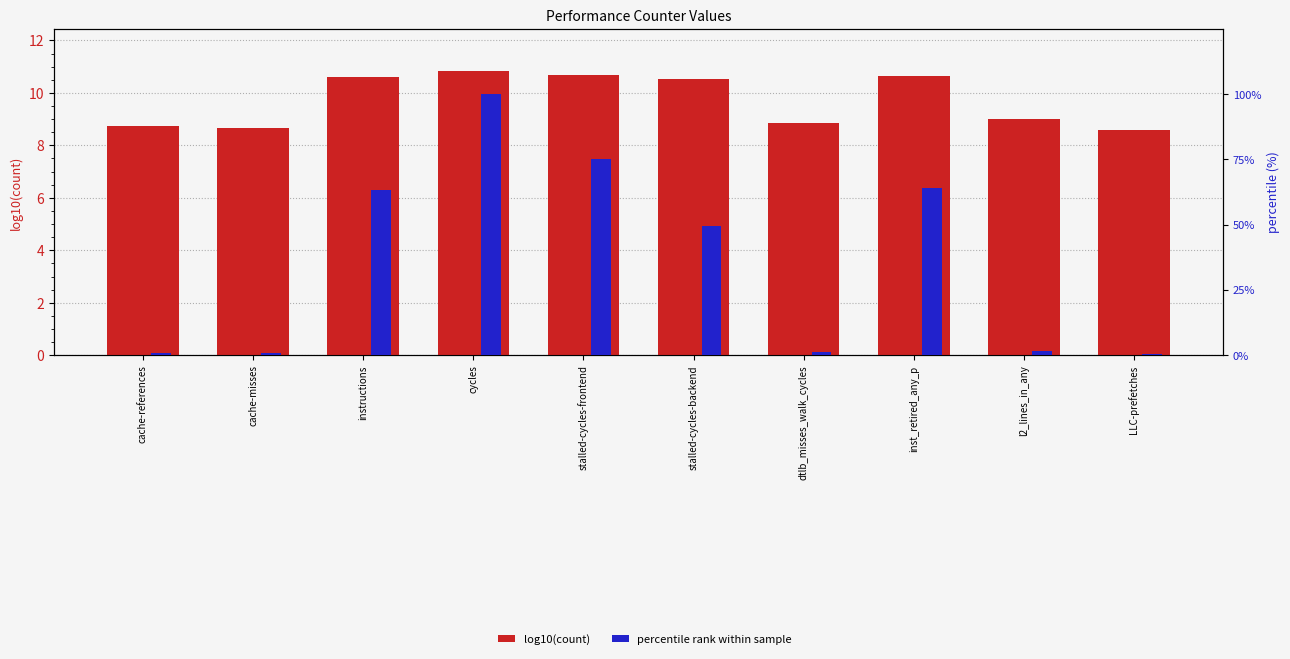

Reading left to right, what are all the values shown in this chart?

log10(count): 8.8	8.7	10.6	10.8	10.7	10.5	8.8	10.6	9.0	8.6
percentile rank within sample: 0.9	0.7	63.3	100.0	75.3	49.6	1.1	64.2	1.5	0.6